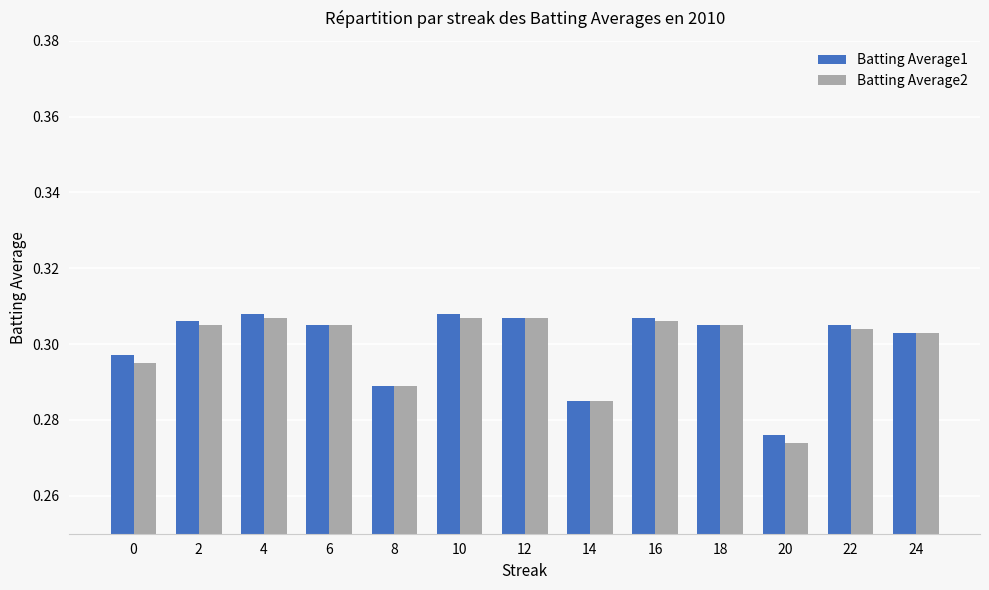

The Batting Average2 series shows 0.4 at 0. True or false?

False